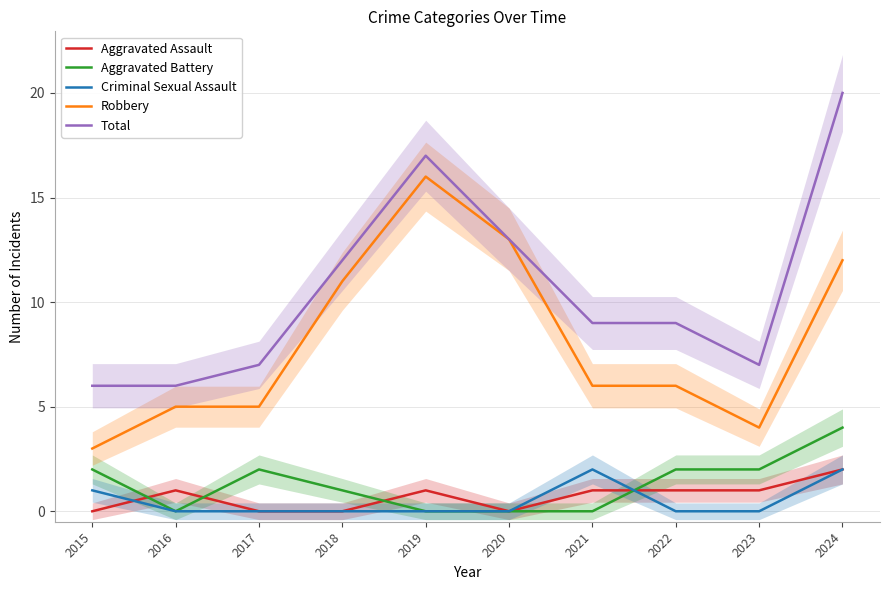

Which category has the lowest value in the Criminal Sexual Assault series?

2016